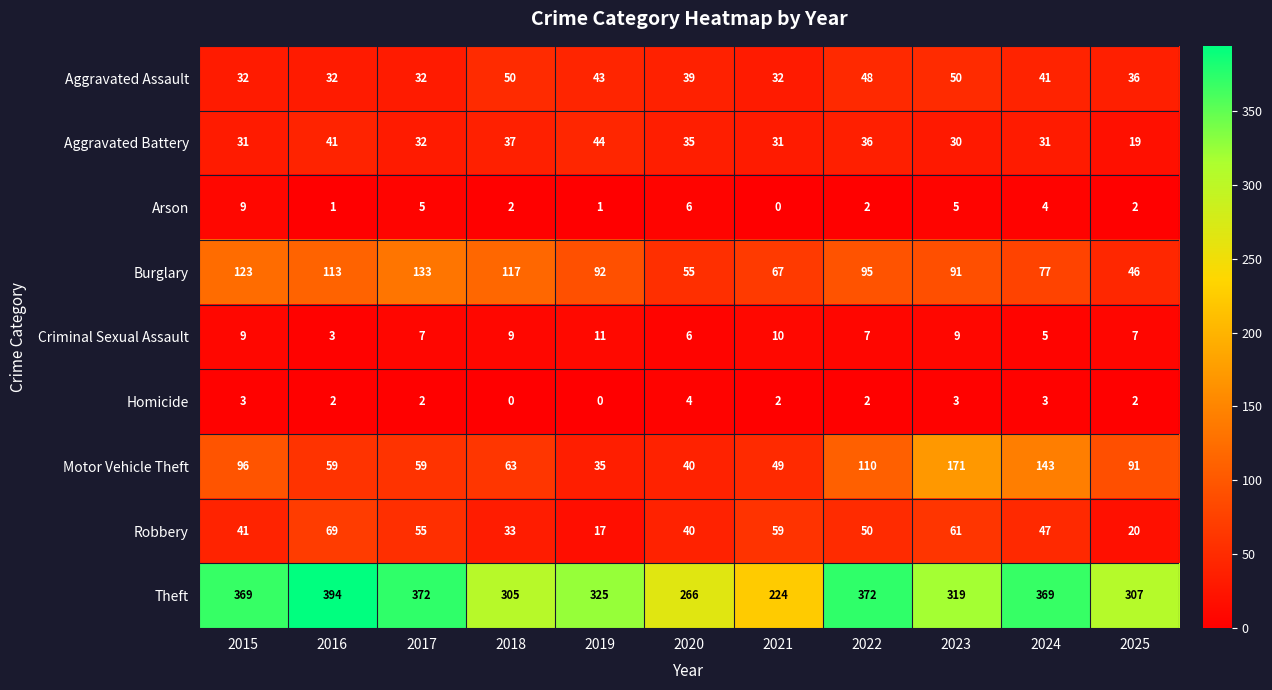

Which category has the lowest value in the Burglary series?

2025